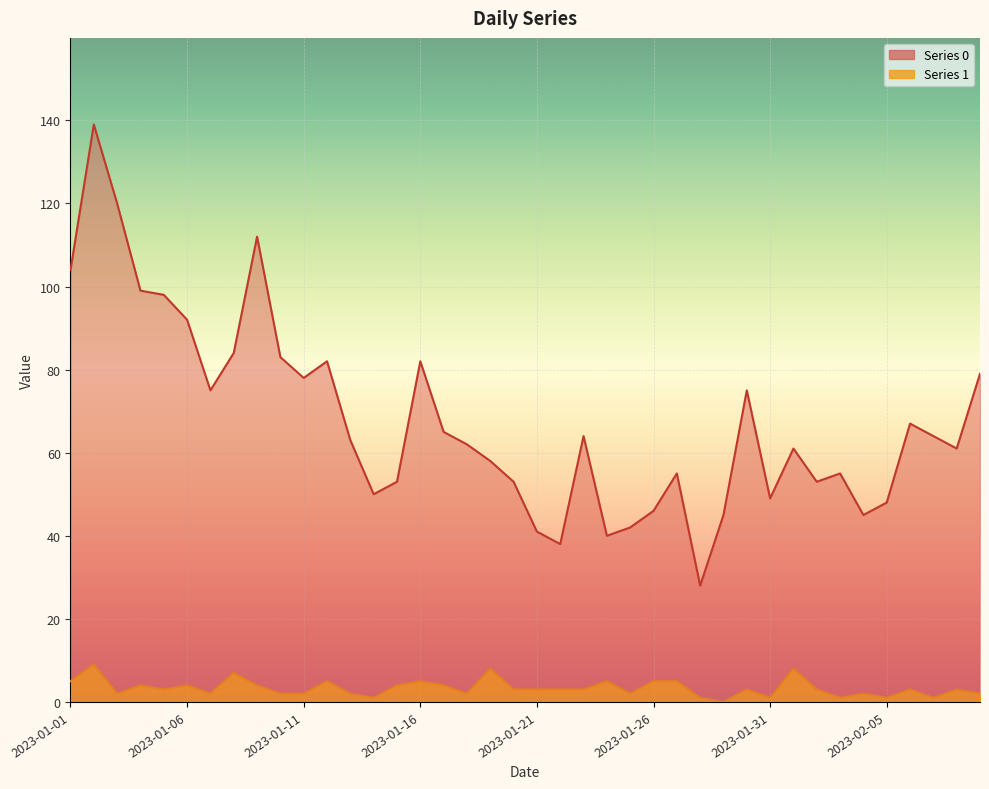

True or false: Series 1 and Series 0 intersect in this chart.

False